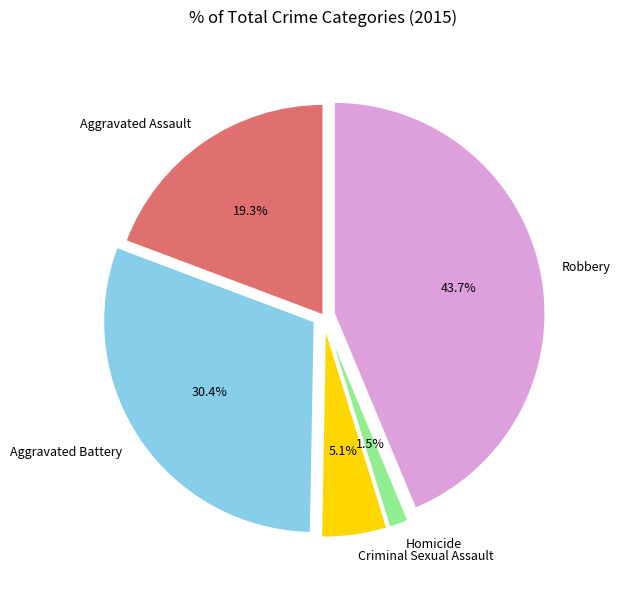

What portion of the pie excludes Robbery?

56.3%